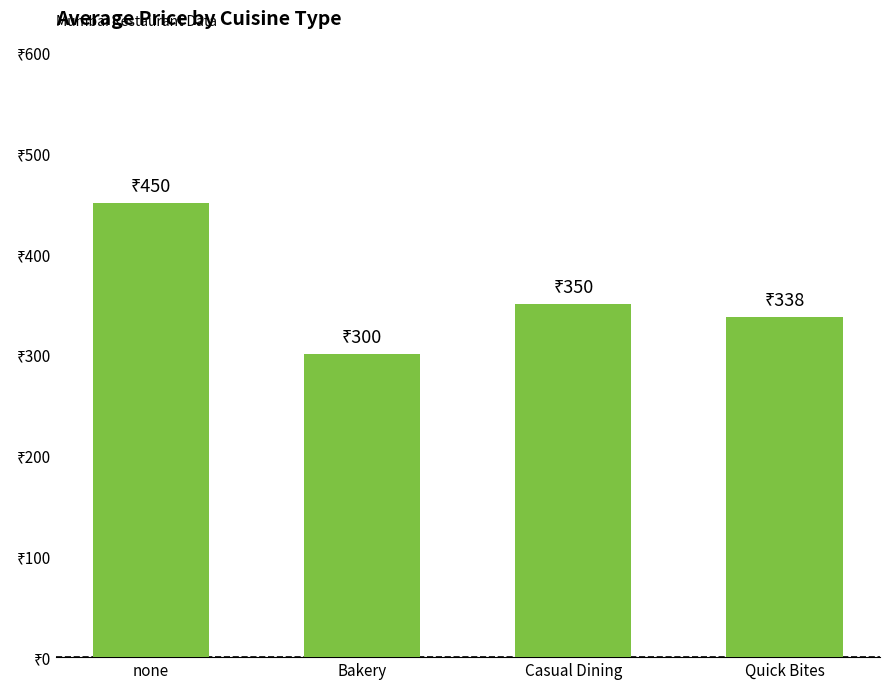

What is the sum of the values at Bakery and Casual Dining?

650.0